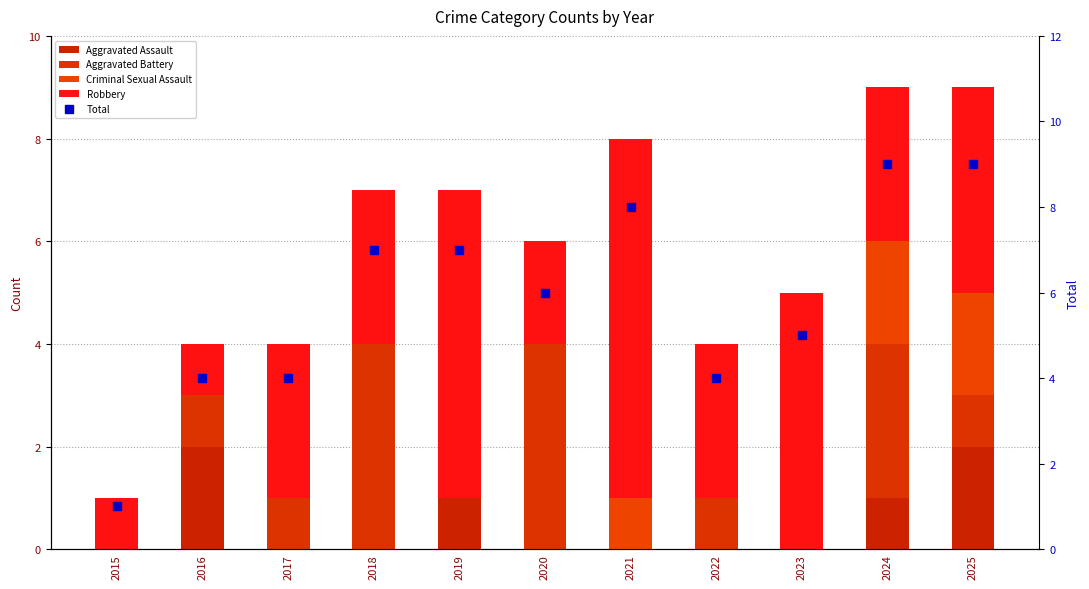

Which category has the highest value across all series?

2024